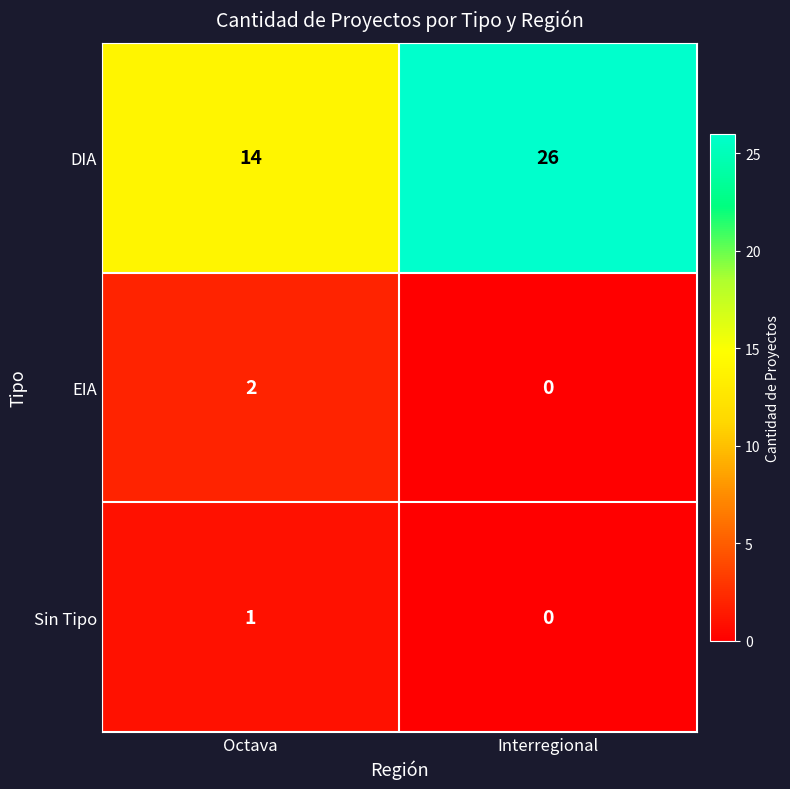

Which series has the widest spread of values?

DIA